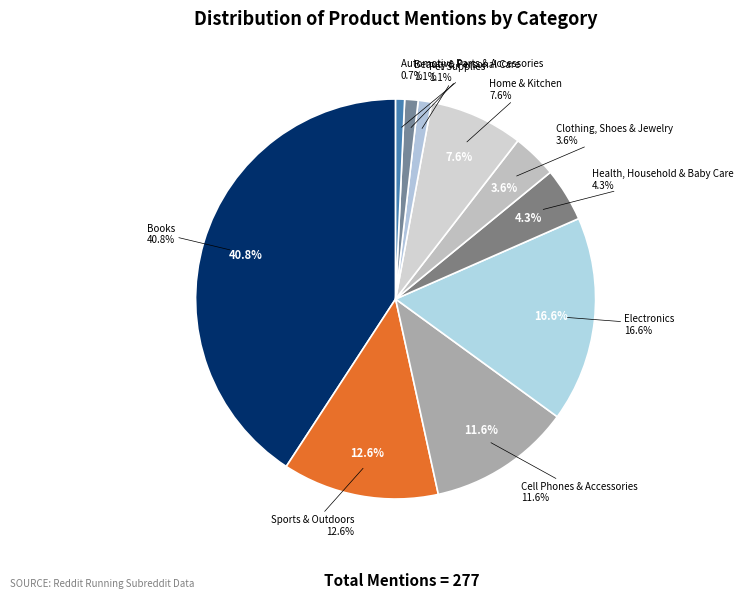

What percentage is the Cell Phones & Accessories slice, to the nearest percent?

12%